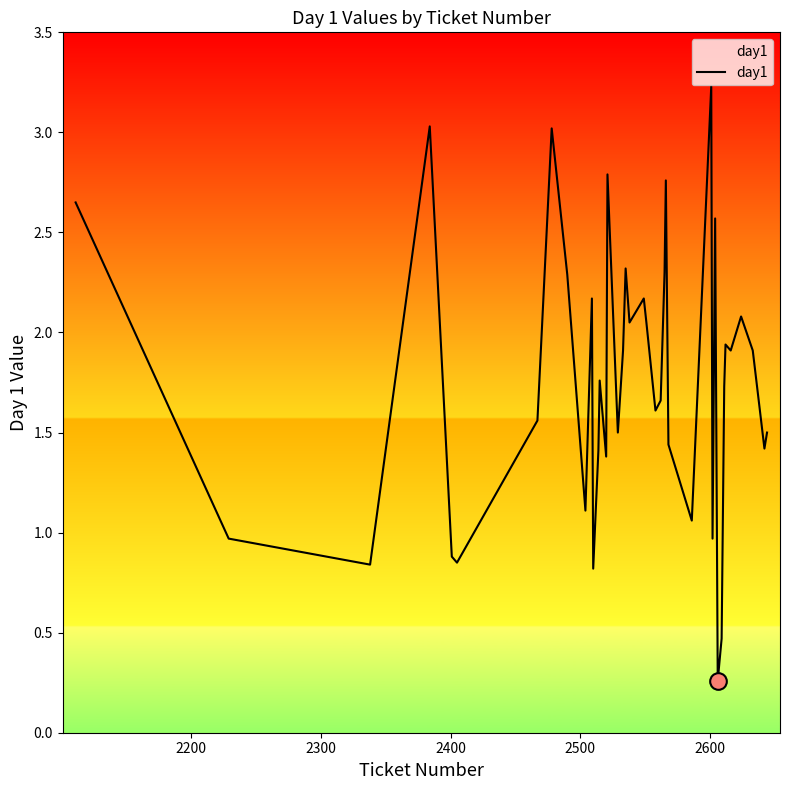

What is the difference between the maximum and minimum values?

3.0